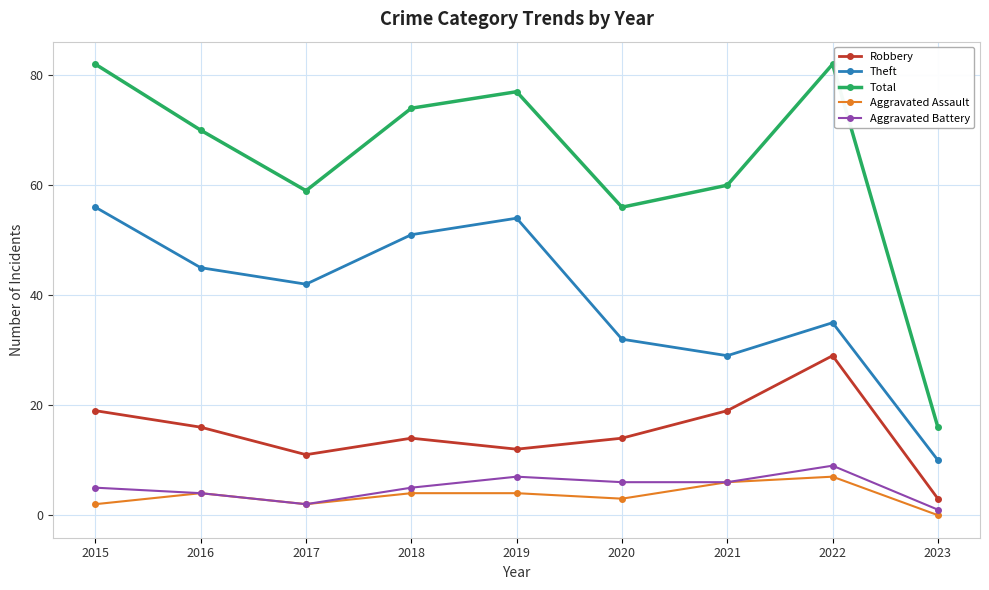

True or false: Theft and Aggravated Assault cross at least once.

False